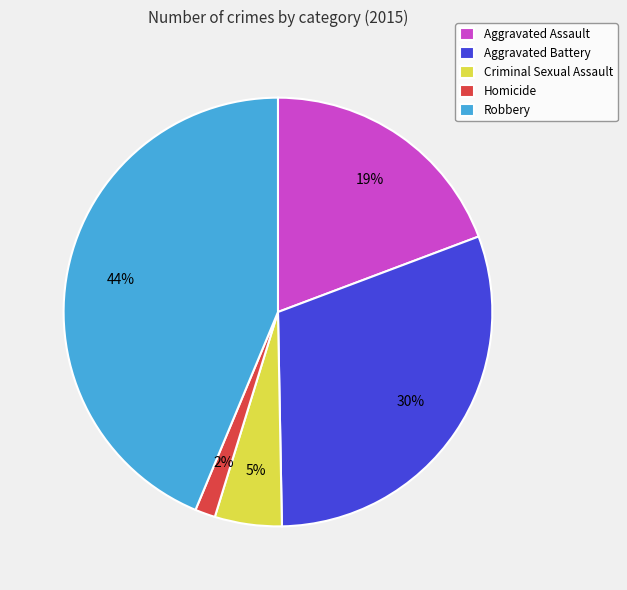

Which category has the smallest portion of the pie?

Homicide